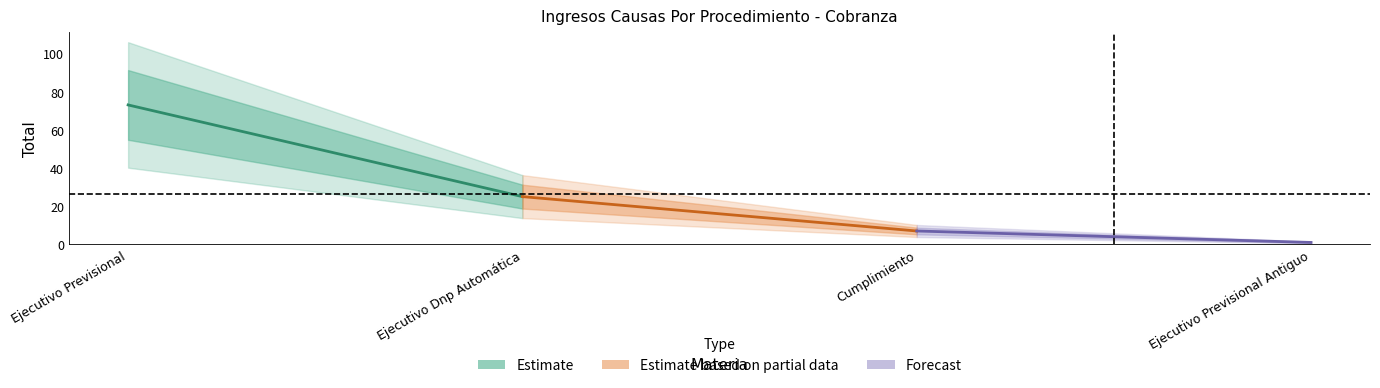

Reading right to left, transcribe all the data shown in this chart.

Estimate: 25	73
Estimate based on partial data: 7	25
Forecast: 1	7